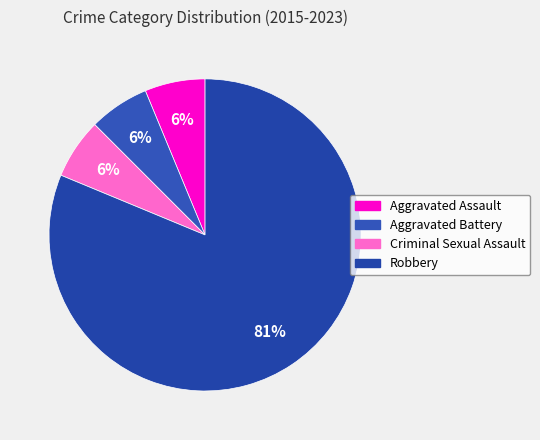

Does any single category account for the majority?

Yes